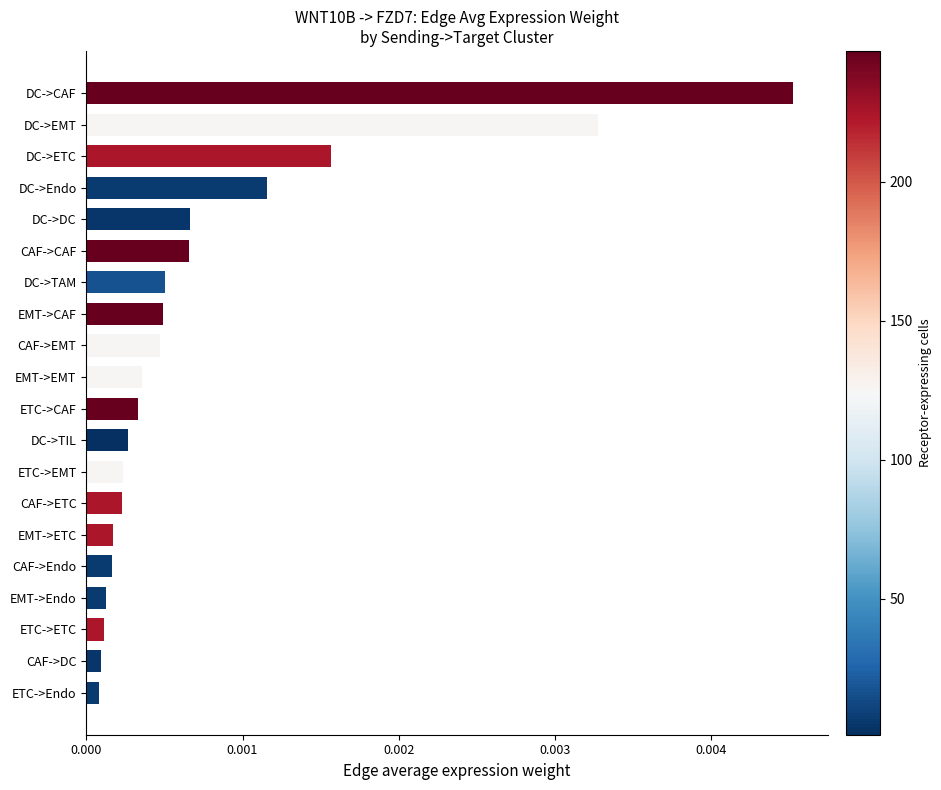

Which category has the highest value across all series?

DC->CAF